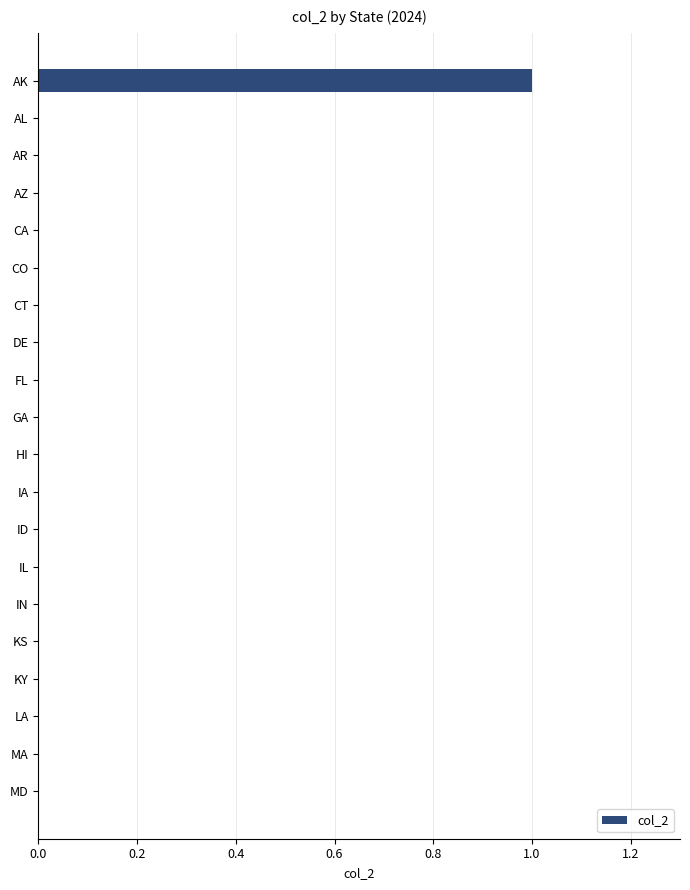

Which category has the highest value across all series?

AK